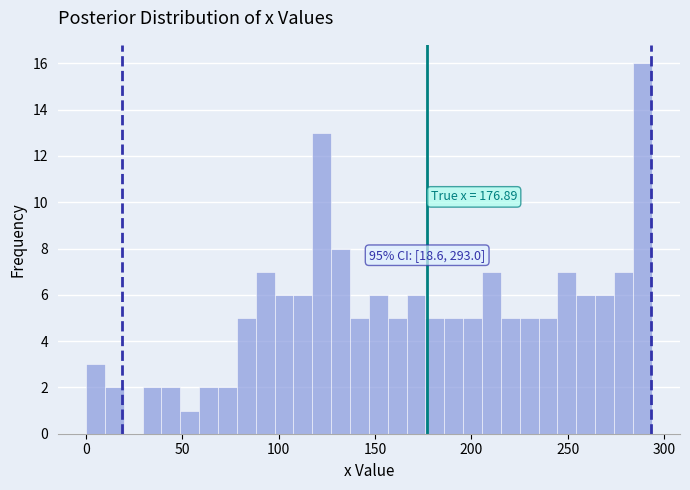

Read against the x-axis, roughly where is the centre of the tallest bar?

290